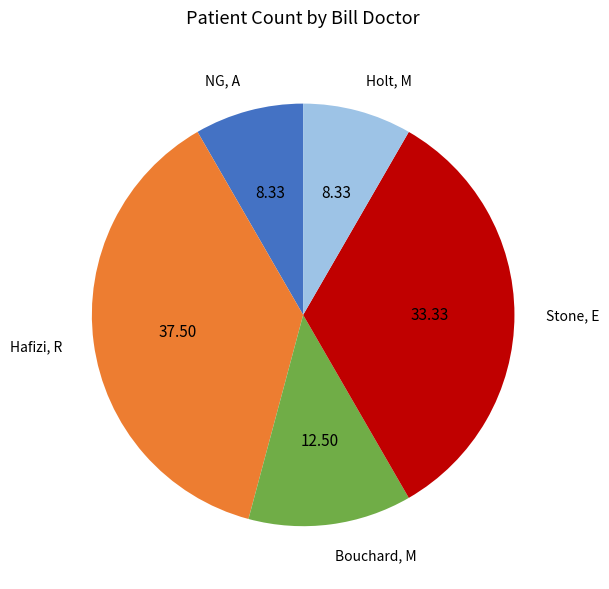

Which category has the biggest portion of the pie?

Hafizi, R